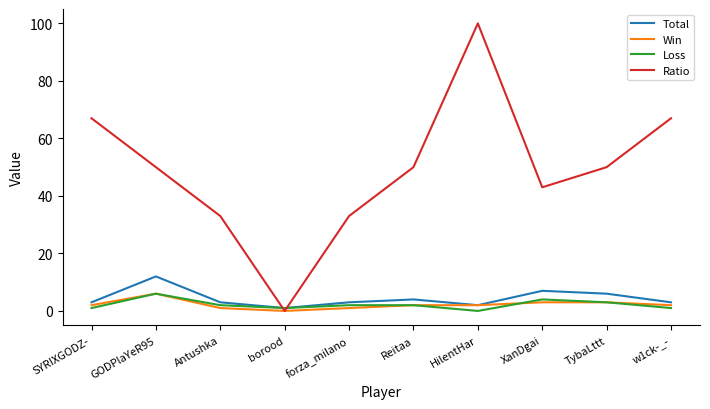

What is the sum of all Ratio values?

493